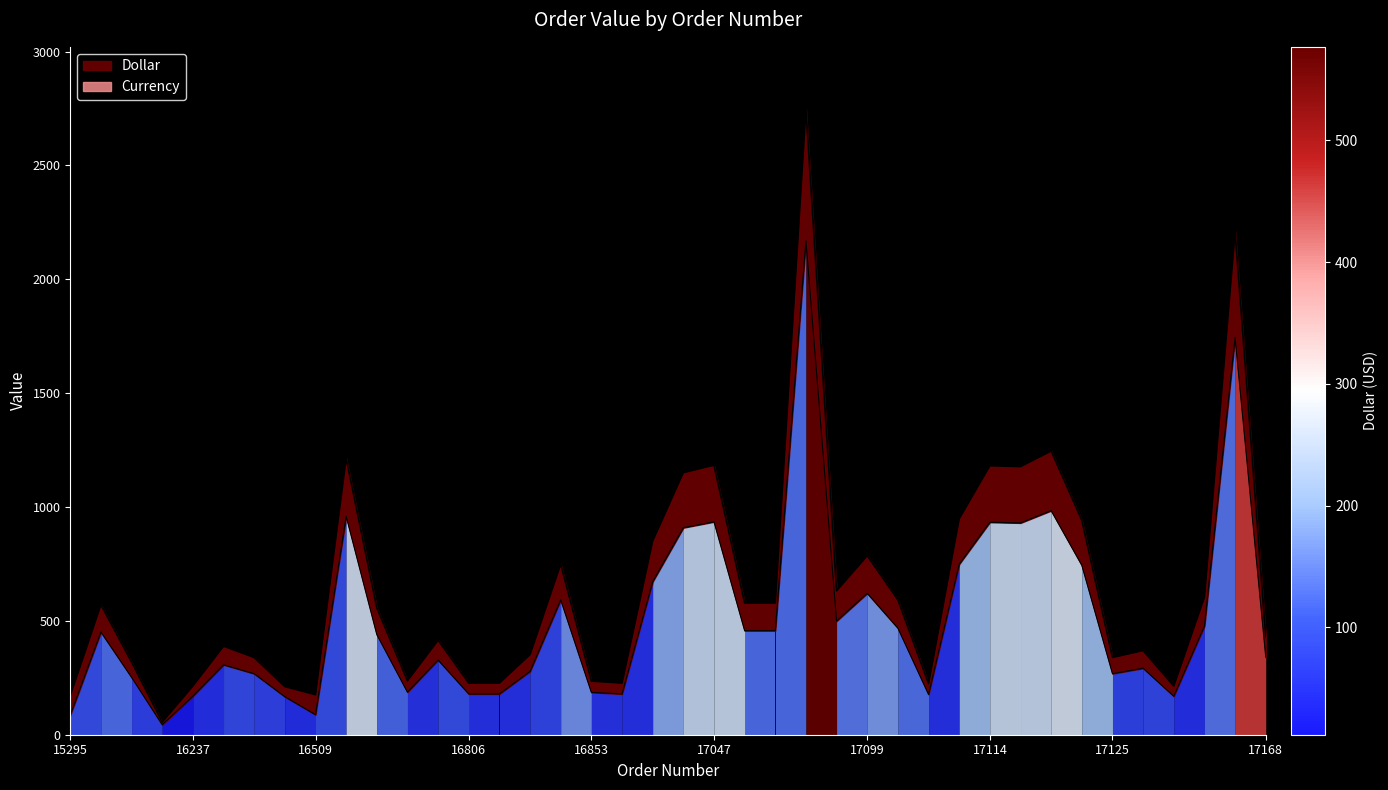

True or false: Currency and Dollar cross at least once.

False